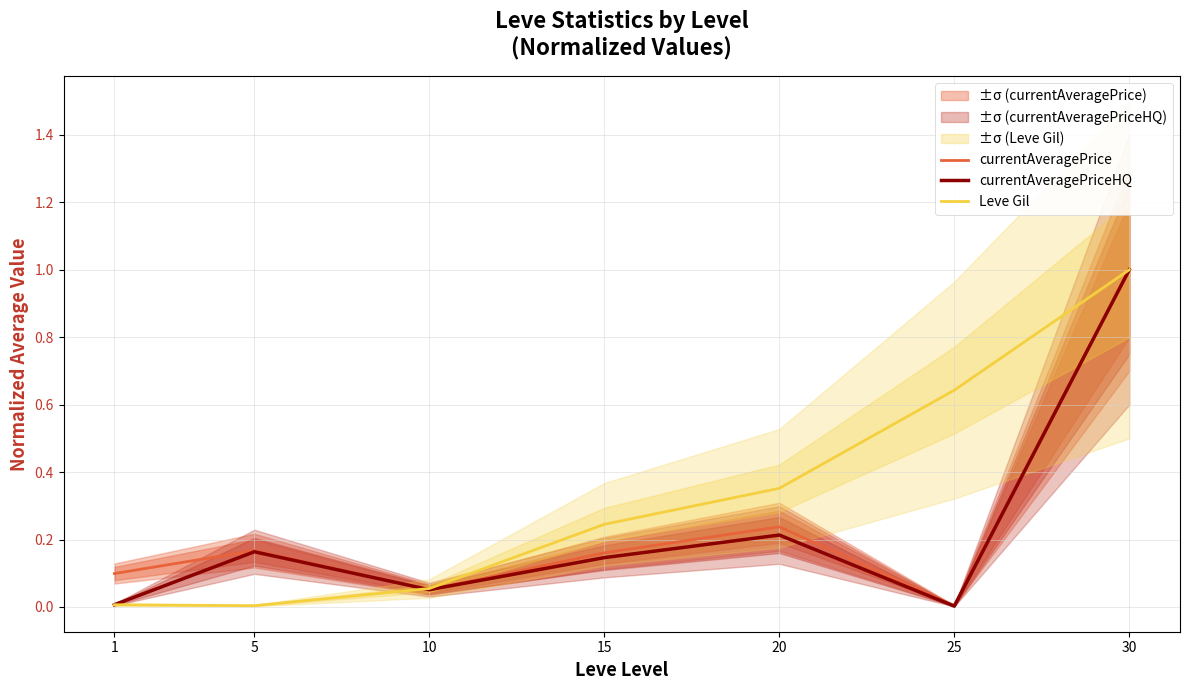

What is the spread (max minus min) of values at 1?

0.1